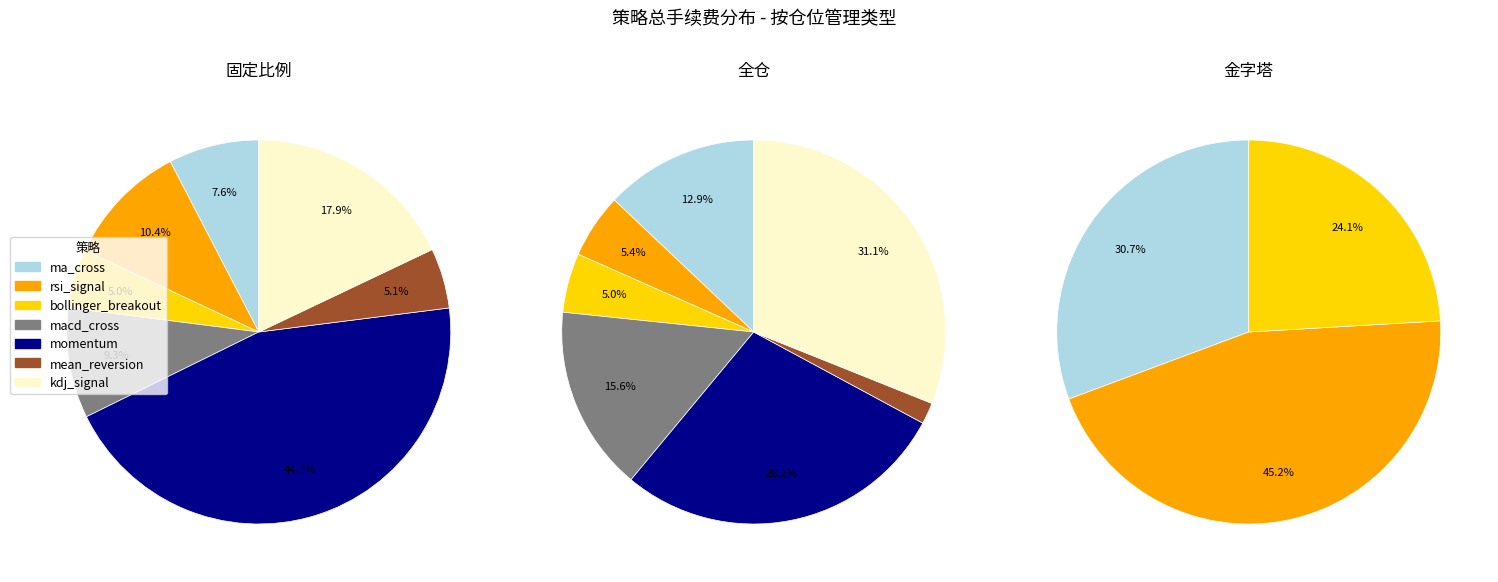

Is the sum of mean_reversion and bollinger_breakout greater than half?

No